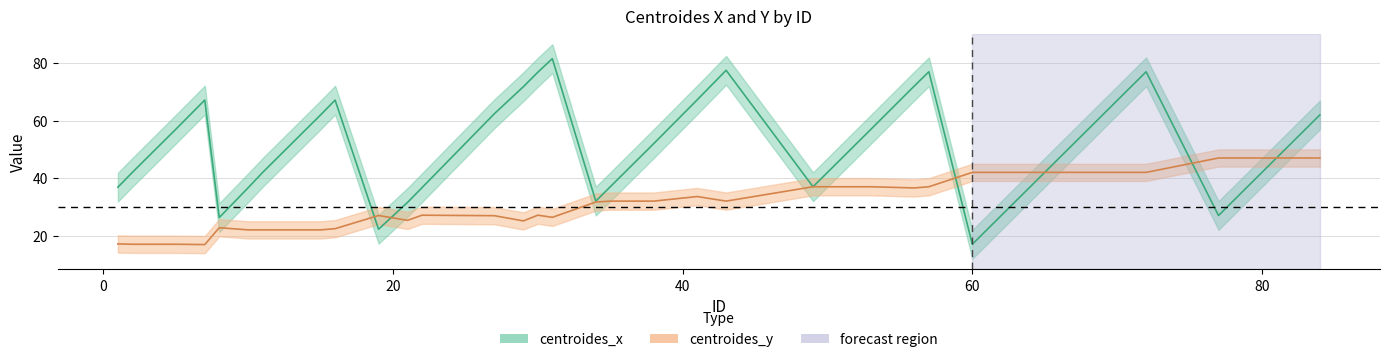

At which category does centroides_y reach its first local valley?

7